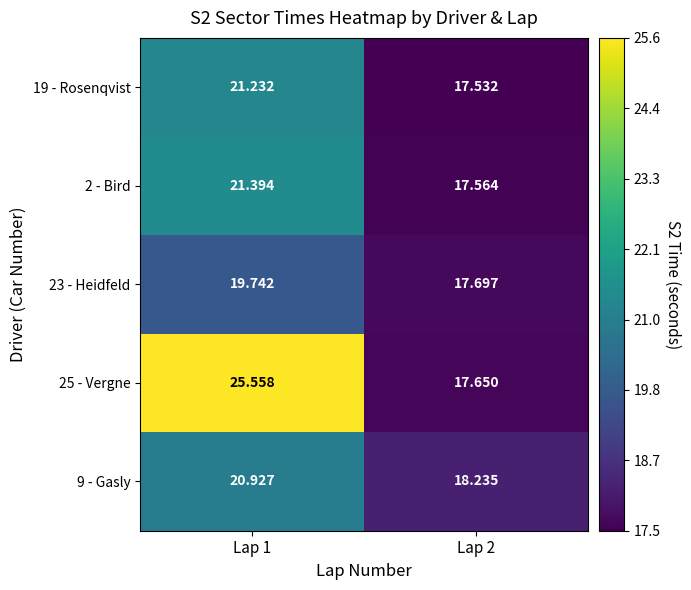

Is the value of 23 - Heidfeld at Lap 2 greater than the value of 25 - Vergne at Lap 1?

No